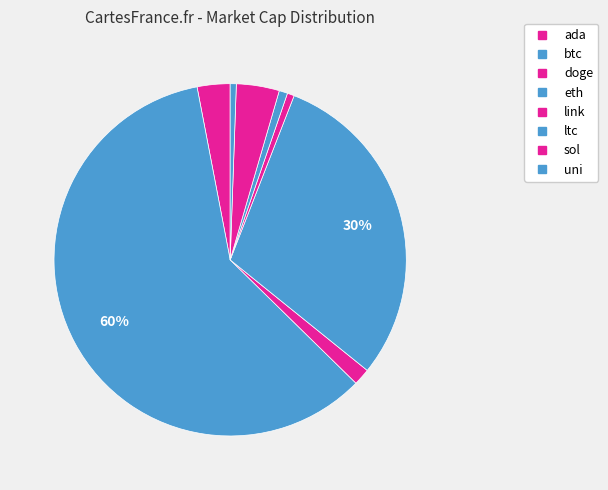

To the nearest percent, what is the difference between the ada and doge slice percentages?

1%